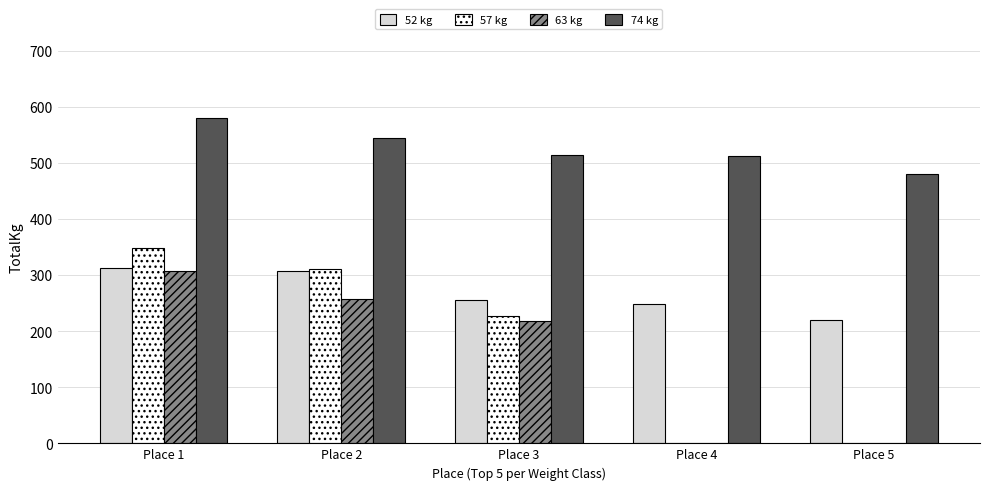

What is the sum of all 63 kg values?

782.5